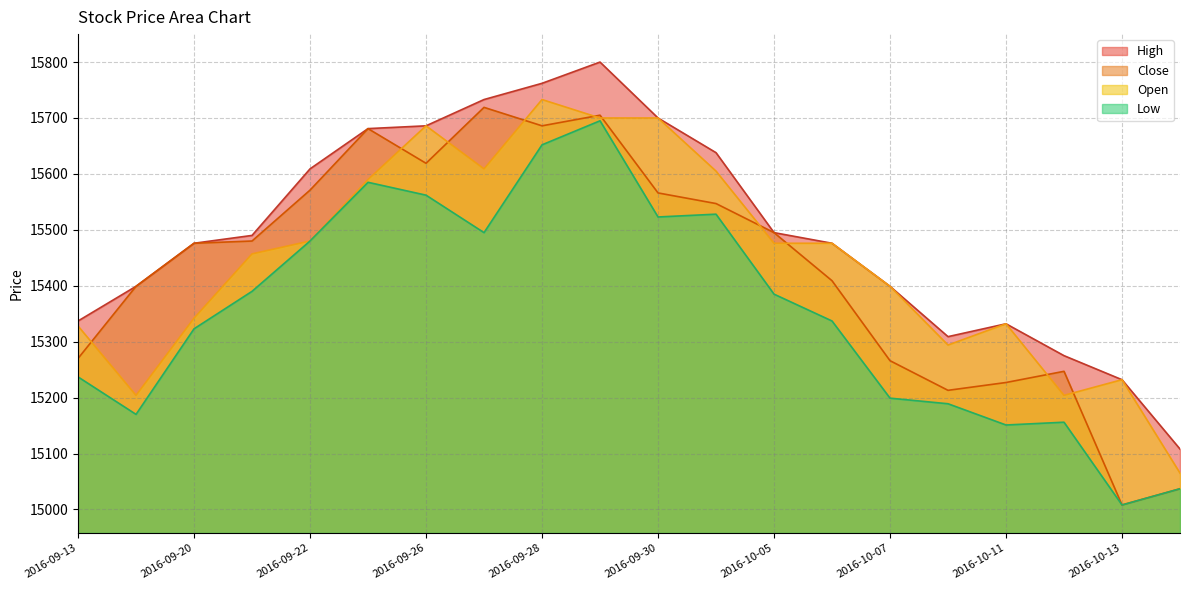

What value does the Low series have at 2016-10-11?

15151